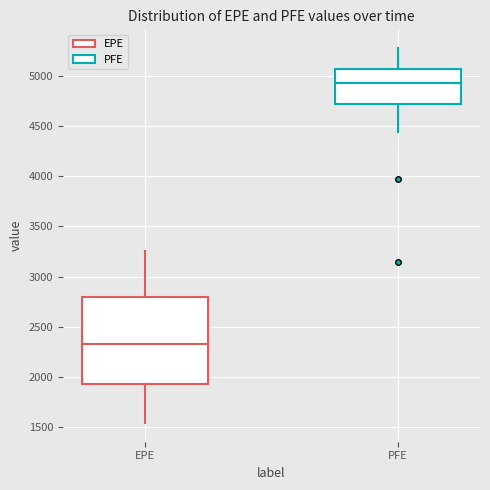

Reading left to right, transcribe this box plot: for each box, give where its median line is, the range the box spans, and where its two whiskers end, as read against the y-axis. The values are not printed on the chart, so give them approximately, as read against the axis.

EPE: median 2350, box 1950 to 2800, whiskers 1550 to 3250
PFE: median 4950, box 4700 to 5050, whiskers 4450 to 5300